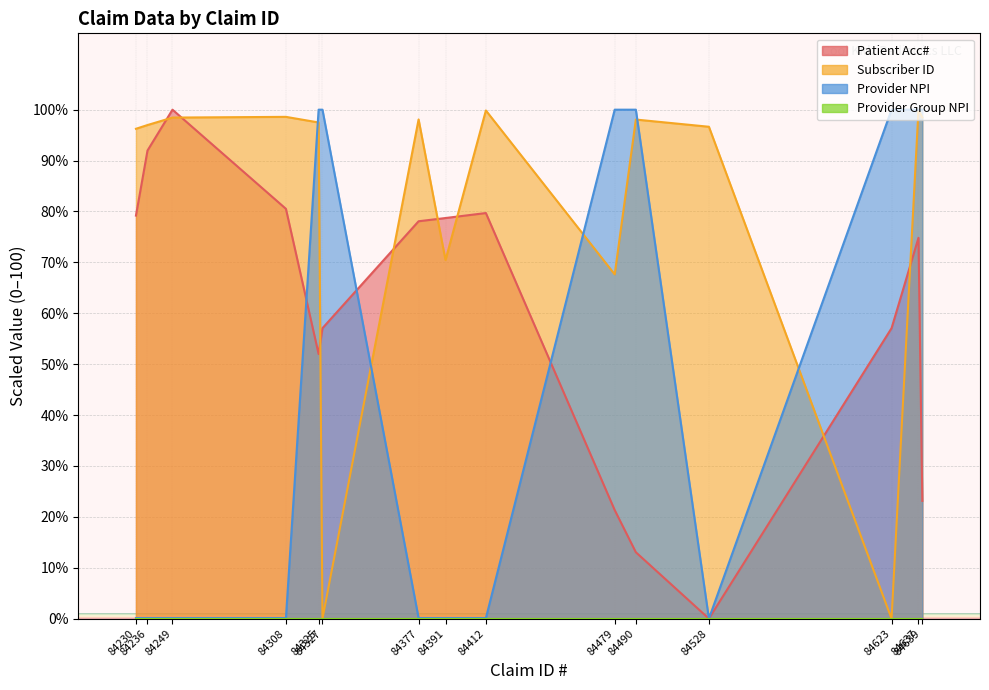

In Subscriber ID, how many points are higher than both neighbors (excluding endpoints)?

5